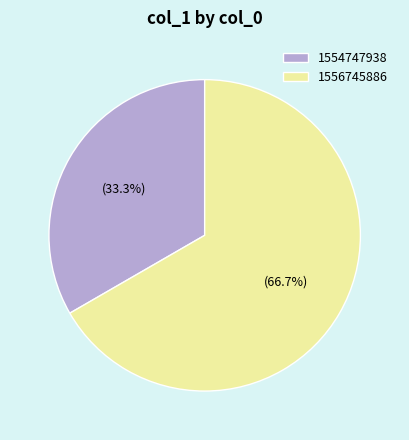

What percentage is NOT represented by 1556745886?

33.3%